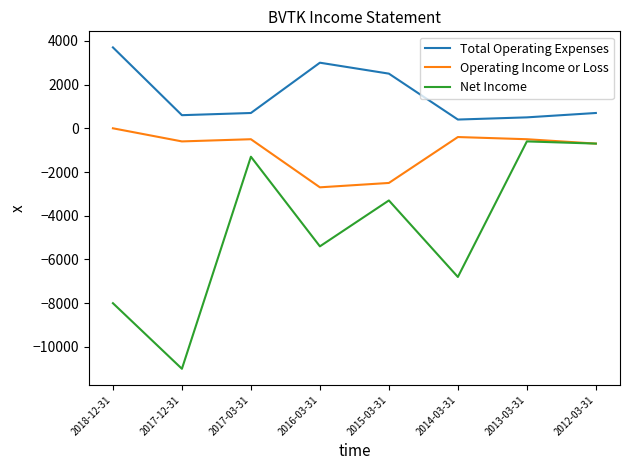

Which series has the largest total across all categories?

Total Operating Expenses